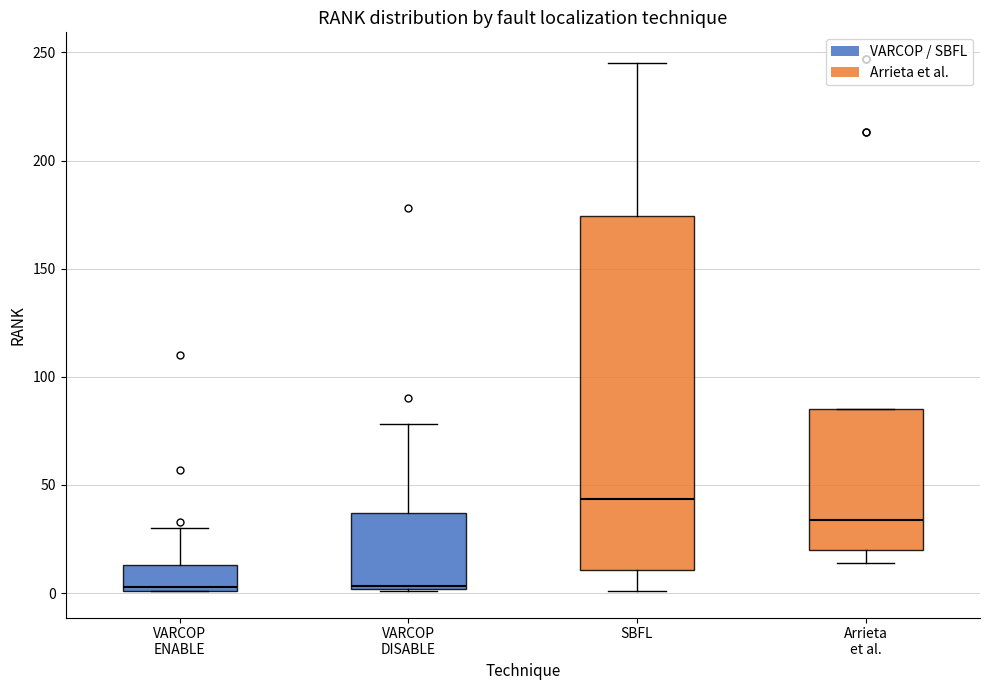

Where is the lower edge of the box for SBFL on the y-axis? The values are not printed on the chart, so give them approximately, as read against the axis.

10